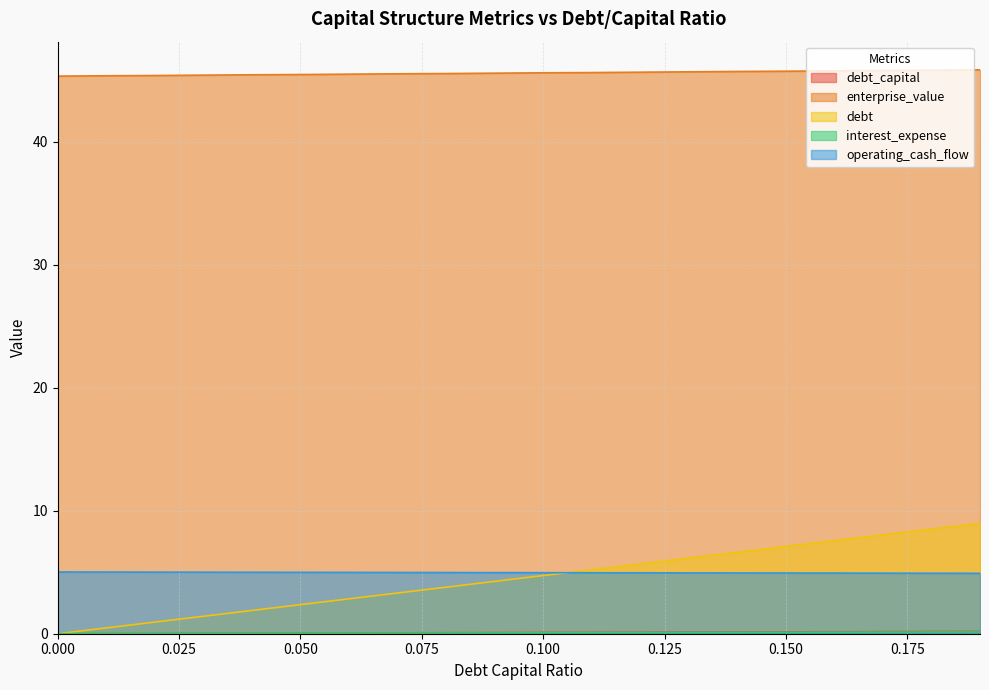

How many data points in debt are above 4?

11